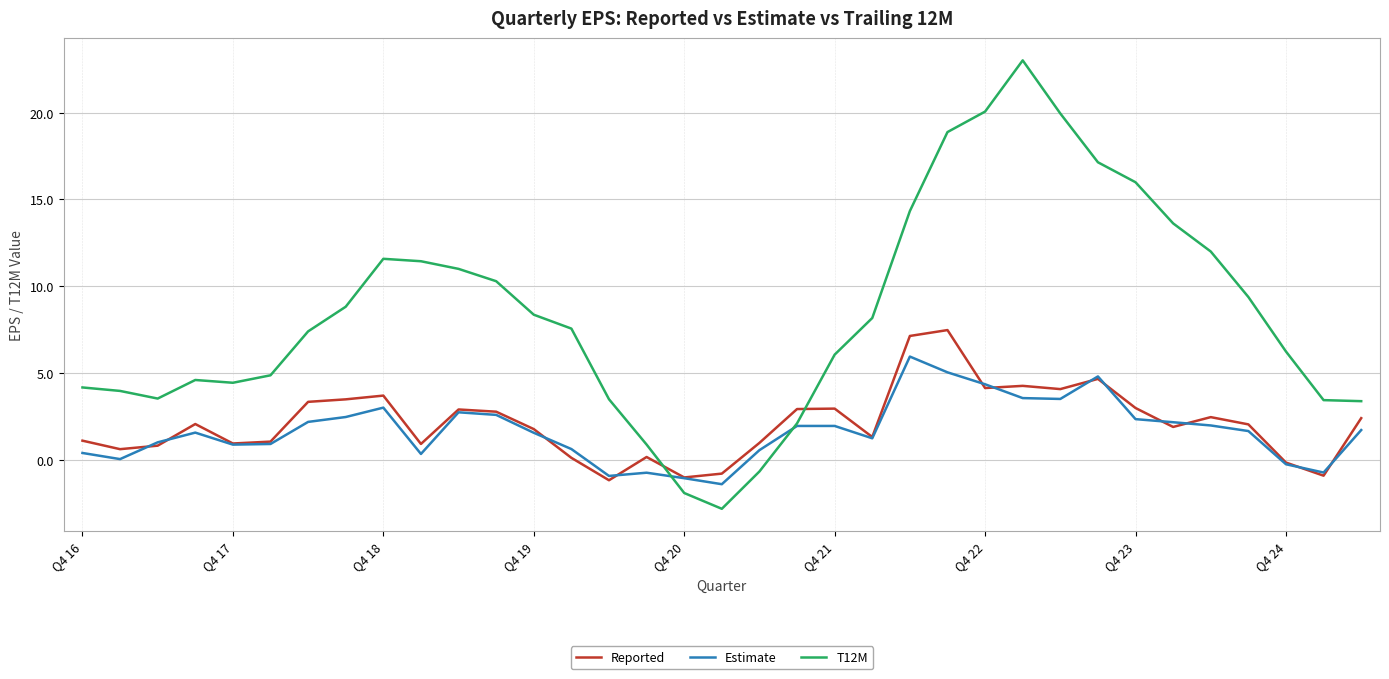

What are all the series names shown in the legend?

Reported, Estimate, T12M